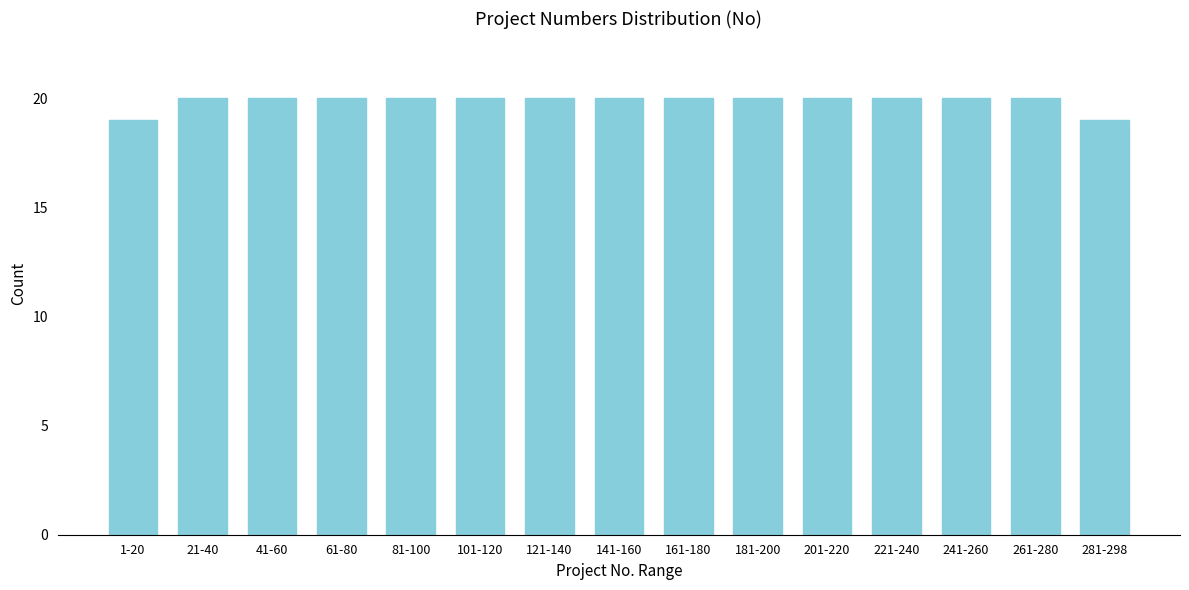

Reading right to left, list all the values displayed in this chart.

281-298=19	261-280=20	241-260=20	221-240=20	201-220=20	181-200=20	161-180=20	141-160=20	121-140=20	101-120=20	81-100=20	61-80=20	41-60=20	21-40=20	1-20=19